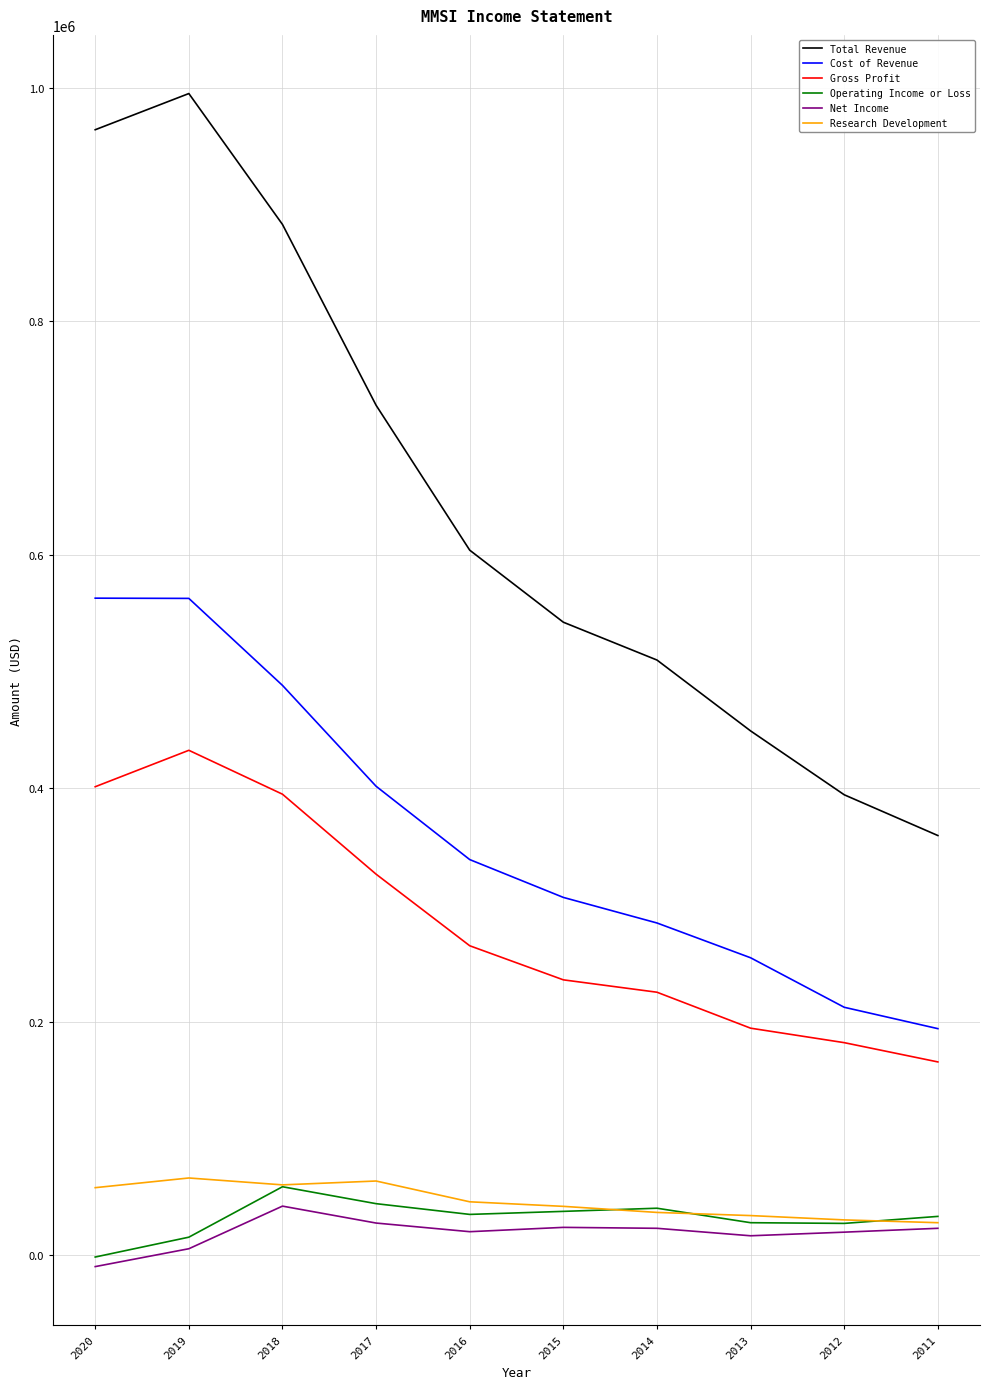

Which series has the largest total across all categories?

Total Revenue